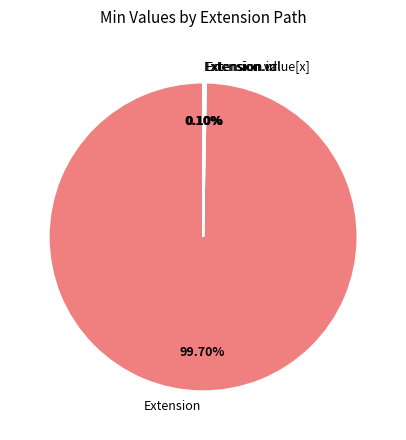

Which slice is the largest?

Extension